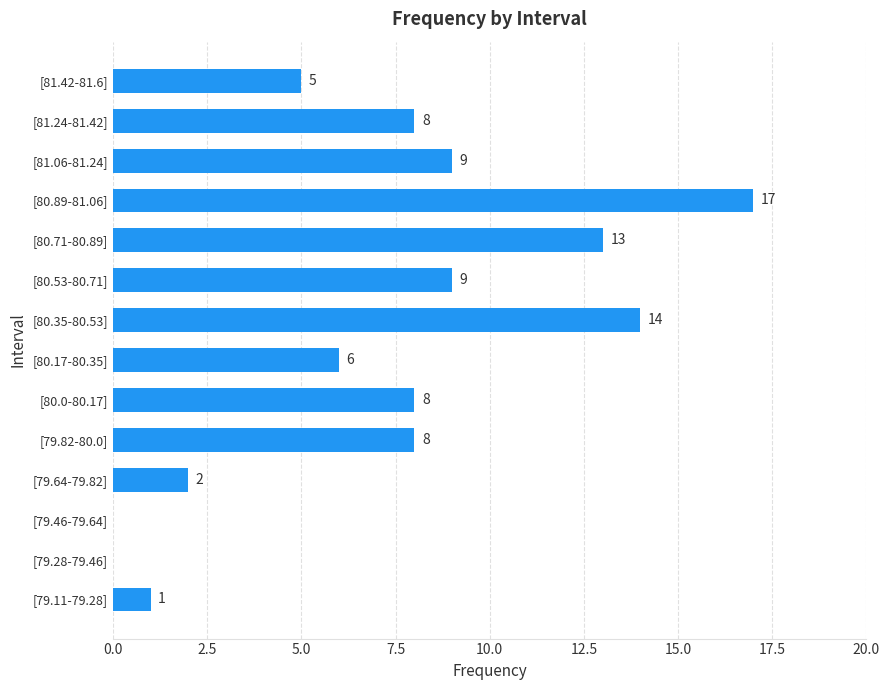

What is the sum of the values at [80.71-80.89] and [80.17-80.35]?

19